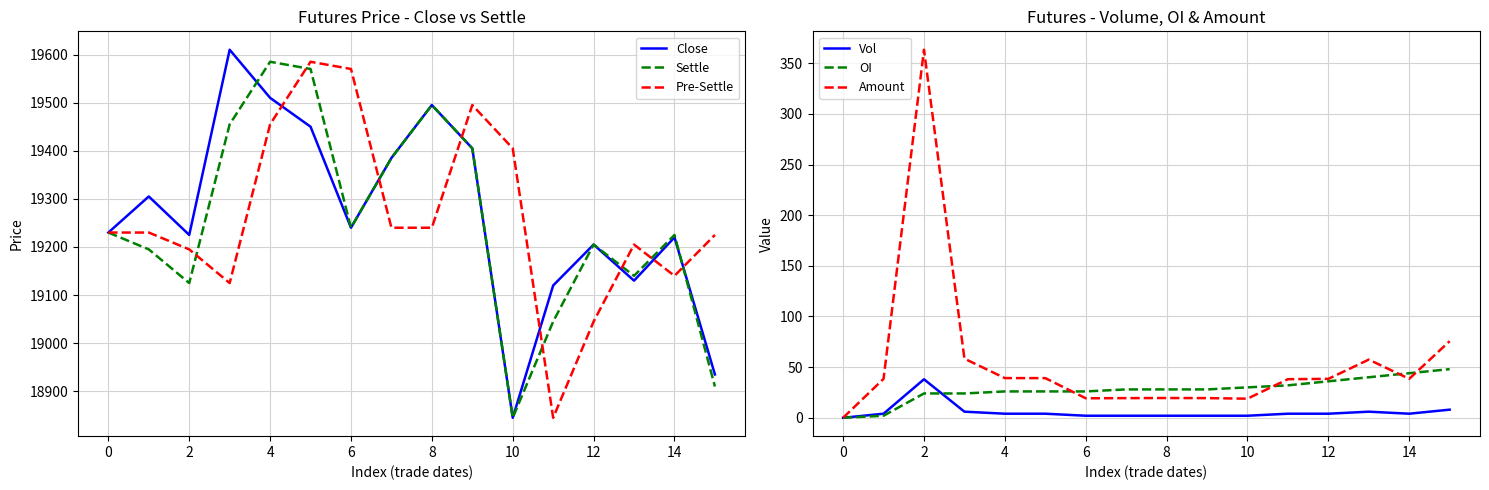

What is the average value of the OI series?

27.6